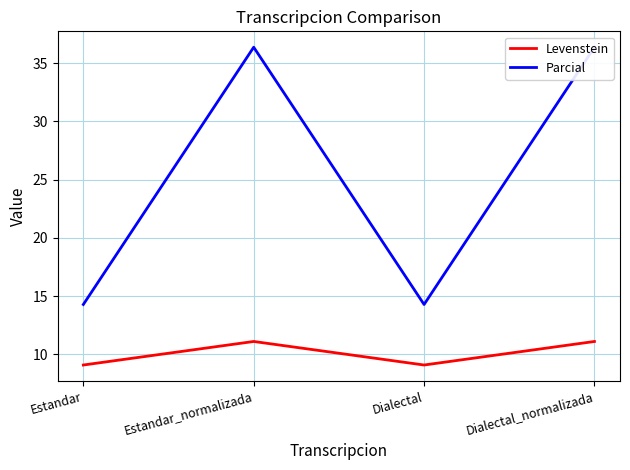

What is the total value across all series at Estandar_normalizada?

47.5